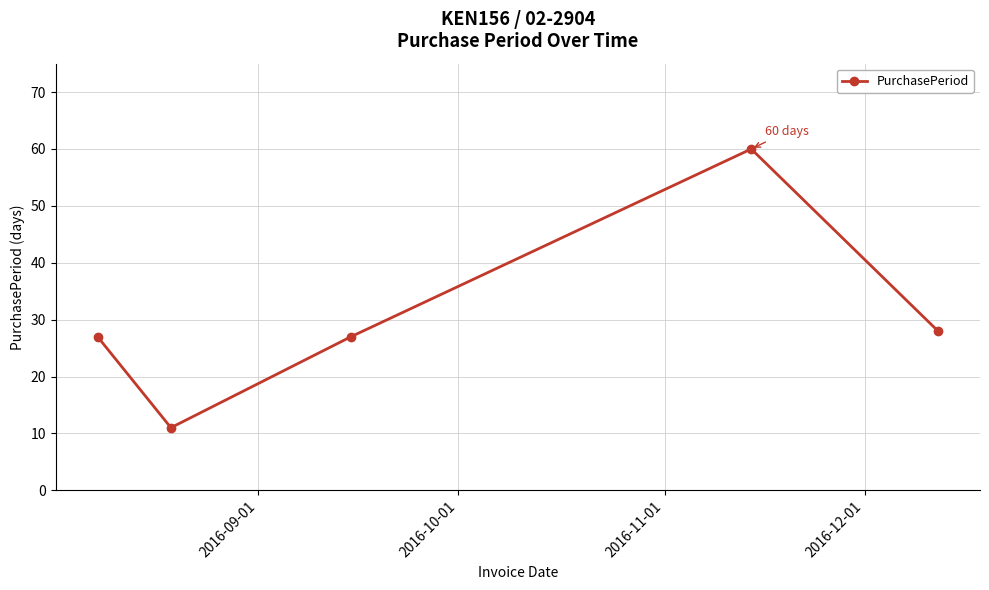

How many interior local peaks (higher than both neighbors) does the data have?

1